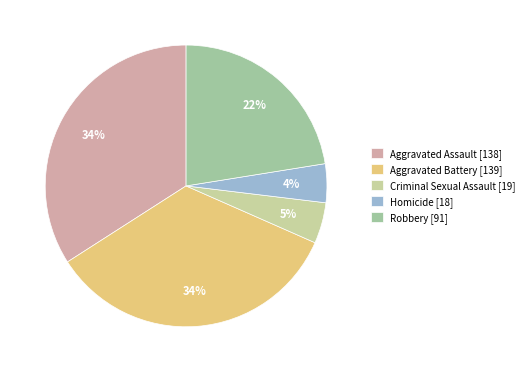

Does Homicide represent more than half of the total?

No